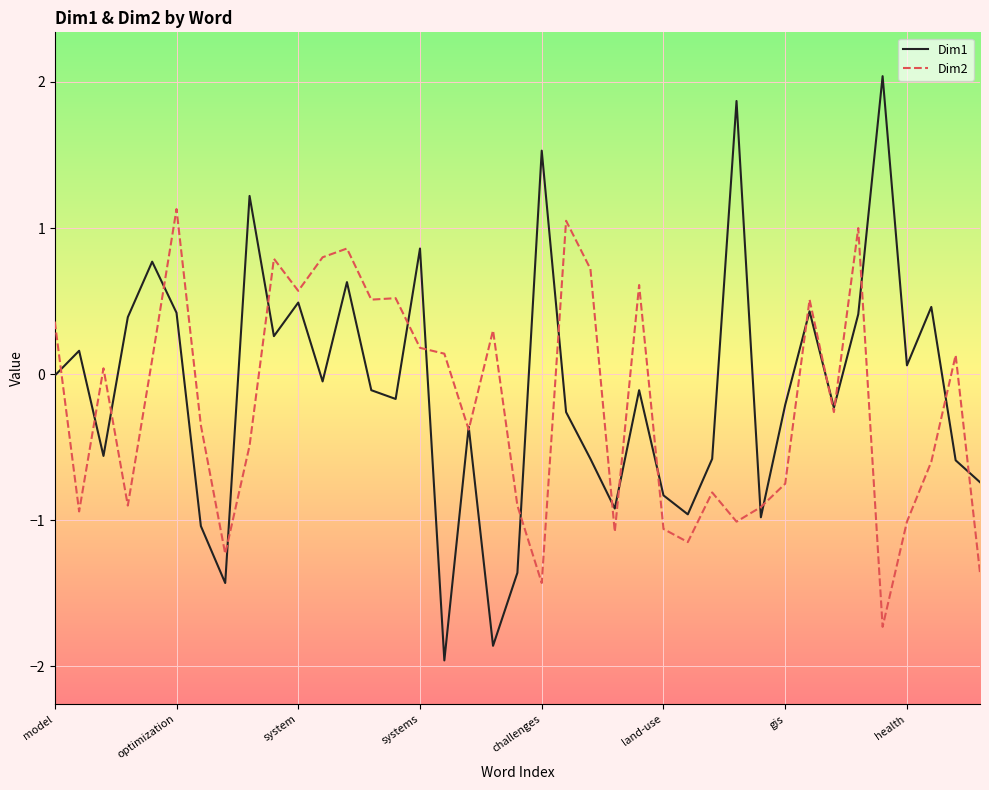

How many values in the Dim2 series exceed 0?

19